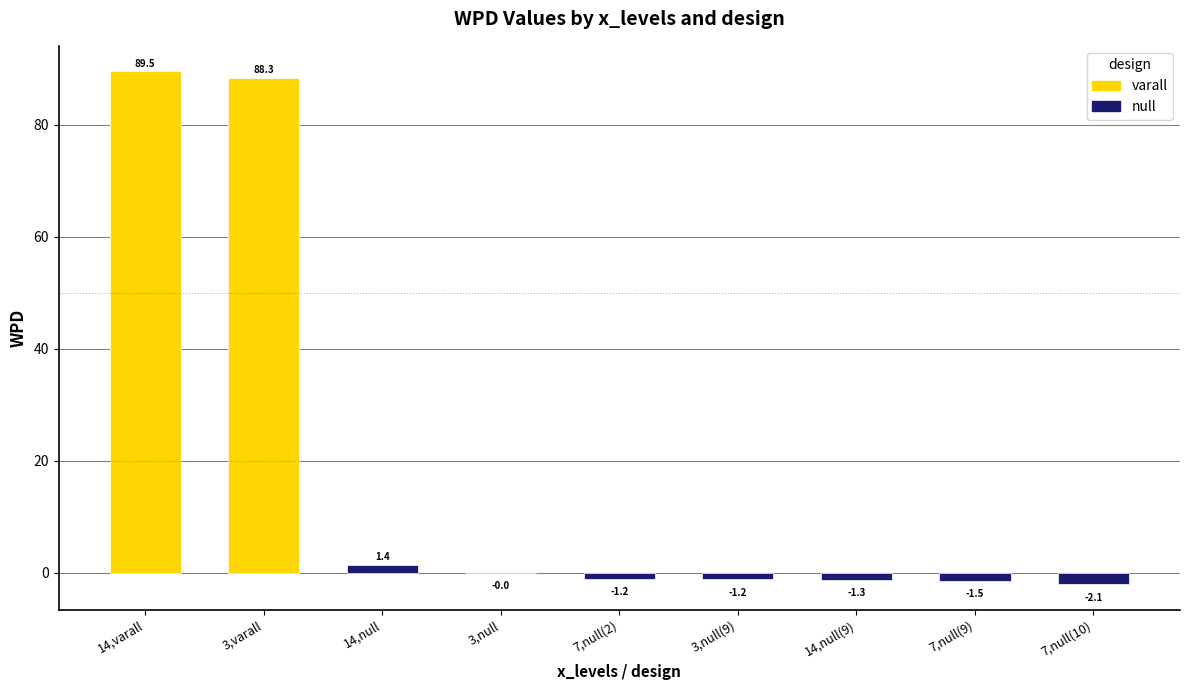

How many categories are shown in the chart?

9